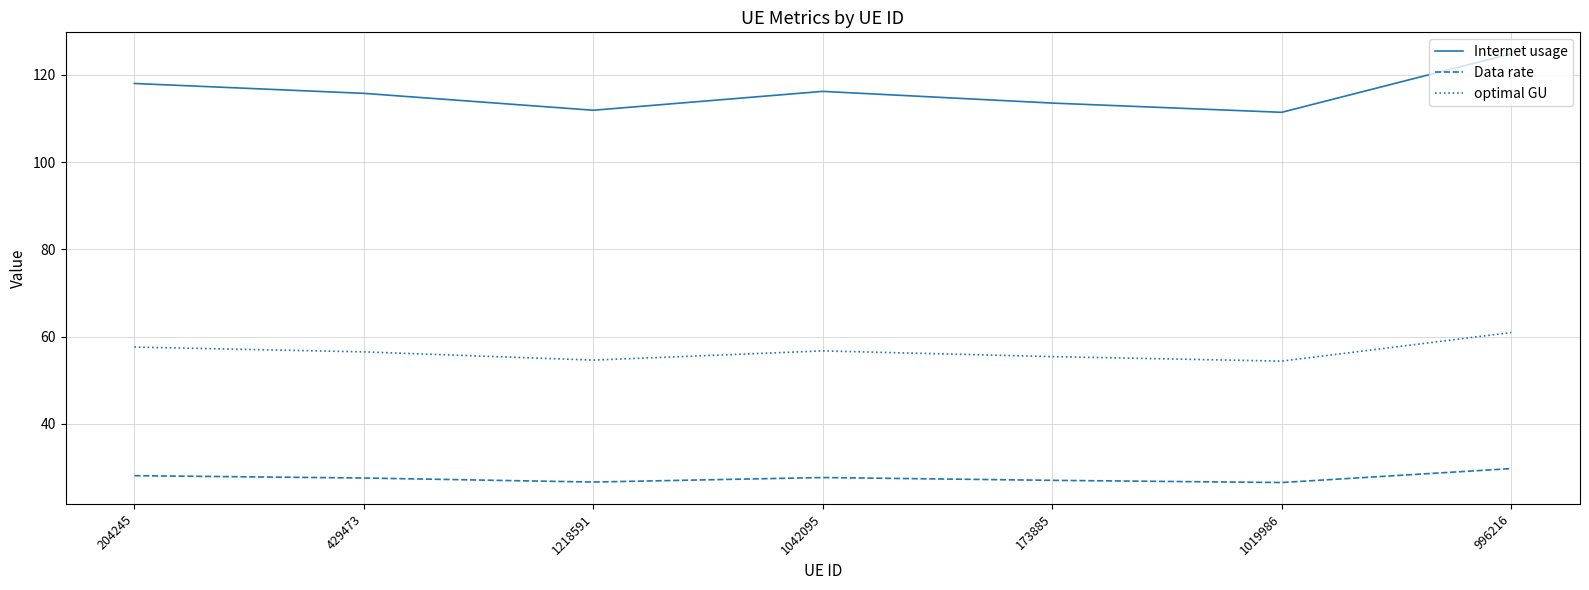

What is the difference between the highest and lowest values at 173885?

86.5